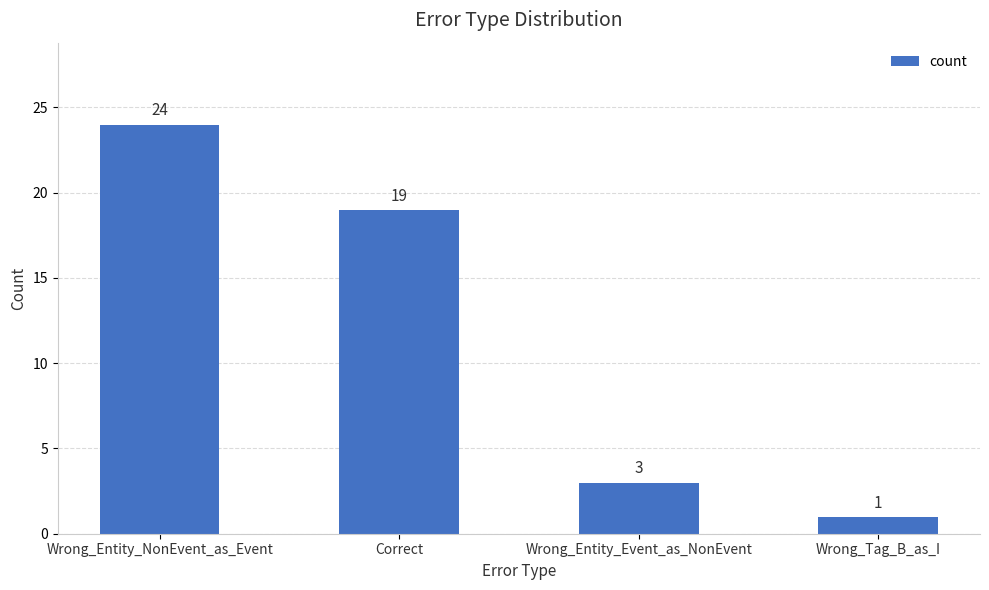

Reading left to right, what are all the values shown in this chart?

24	19	3	1